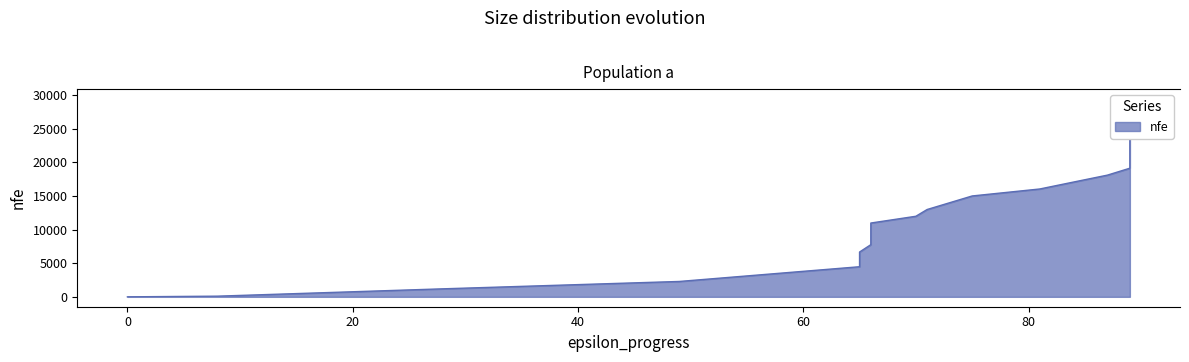

Does the chart display data point markers on the line(s)?

No